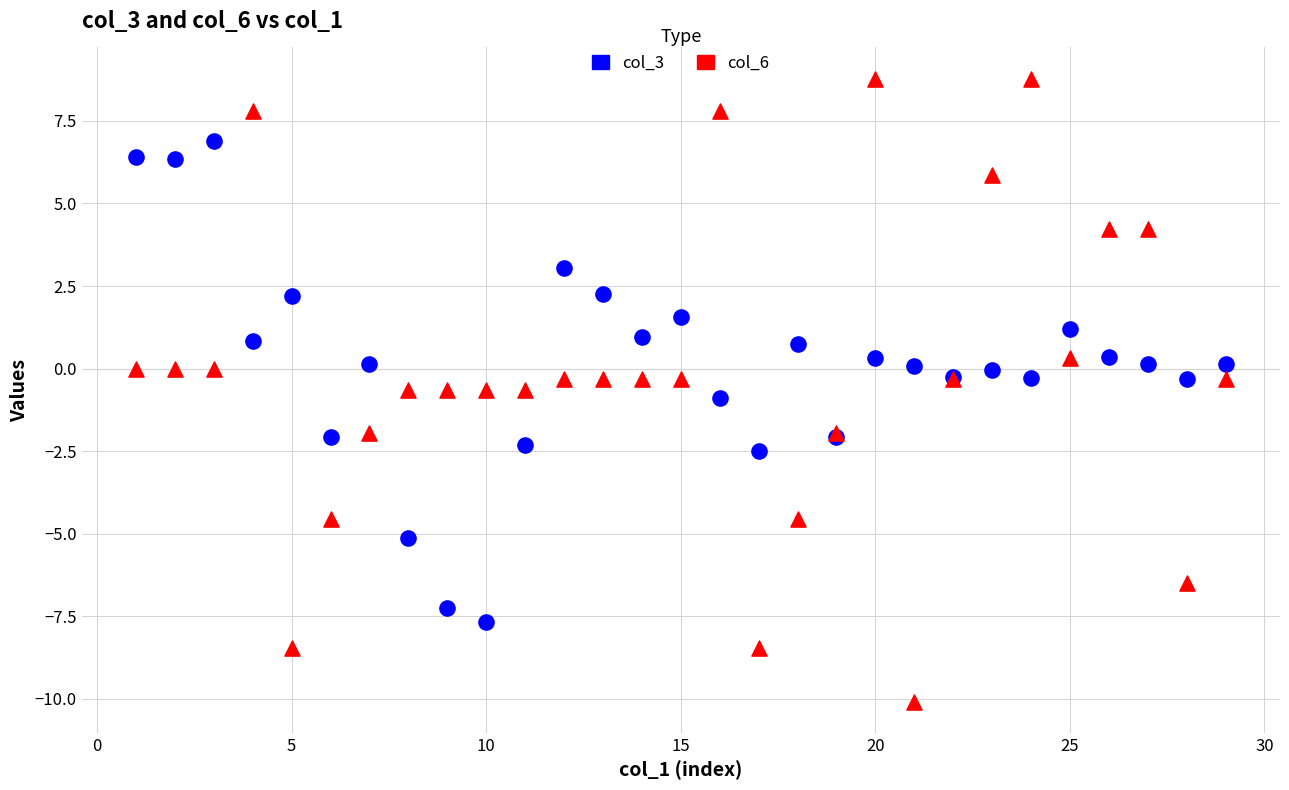

Which series has the widest spread of Y values?

col_6